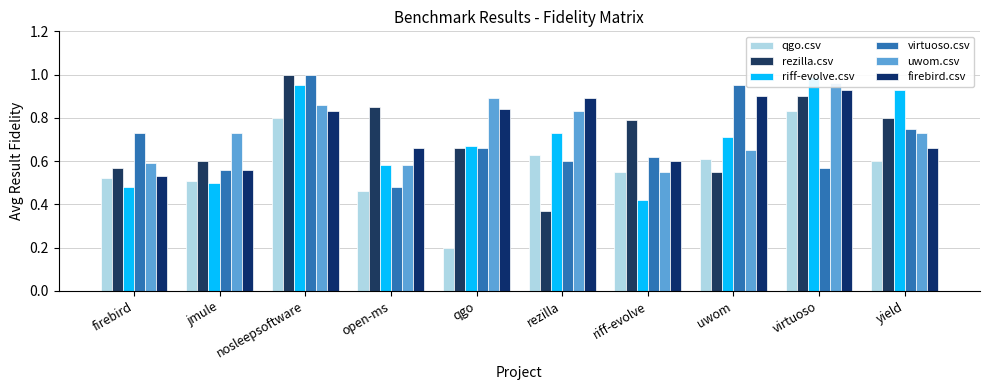

What is the difference between the highest and lowest values at uwom?

0.4